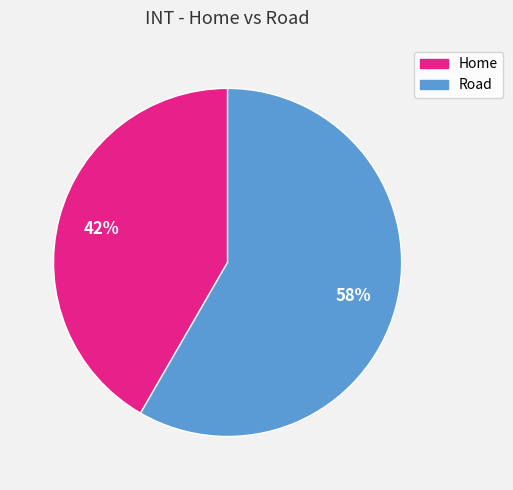

Is it true that Road is 69% of the pie?

False